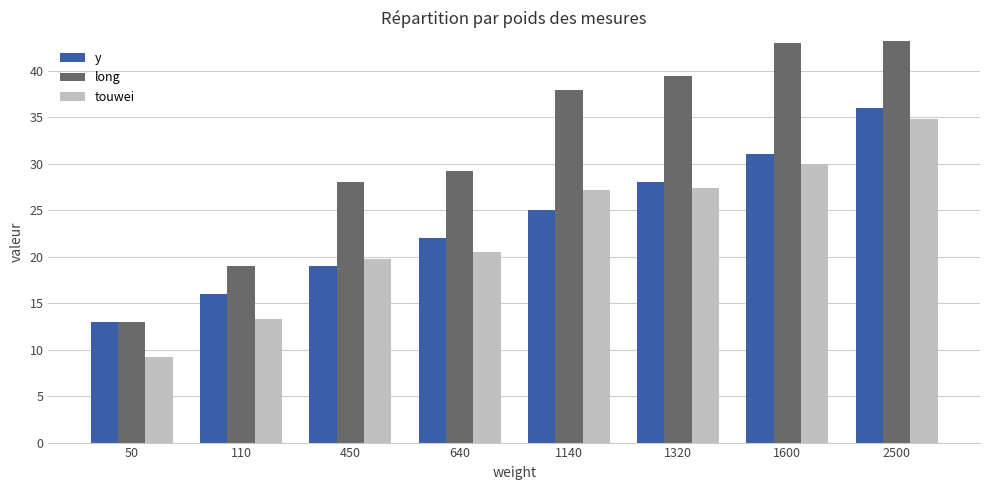

Read the touwei value at 1140.

27.2